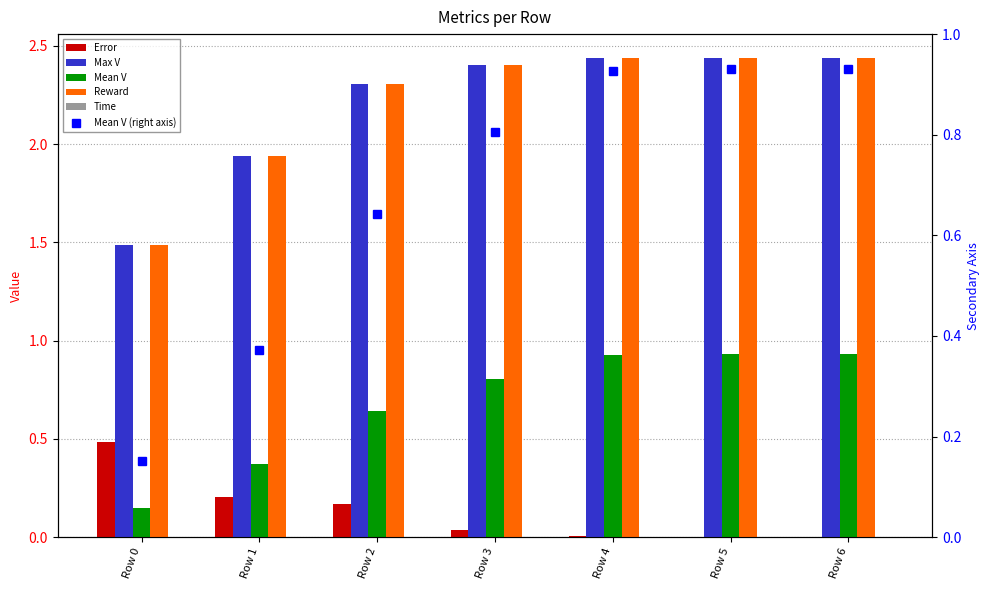

List the labels in order of Max V value, largest first.

Row 5, Row 6, Row 4, Row 3, Row 2, Row 1, Row 0